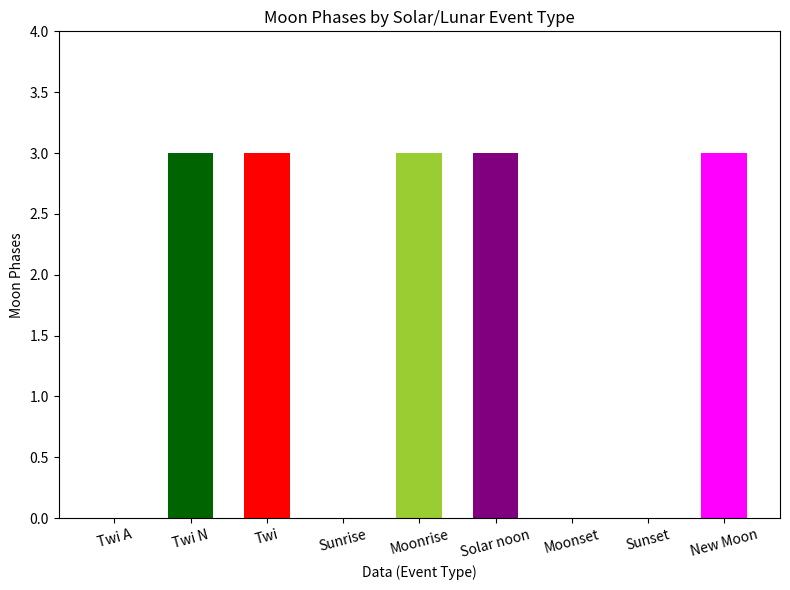

What is the sum of all values?

15